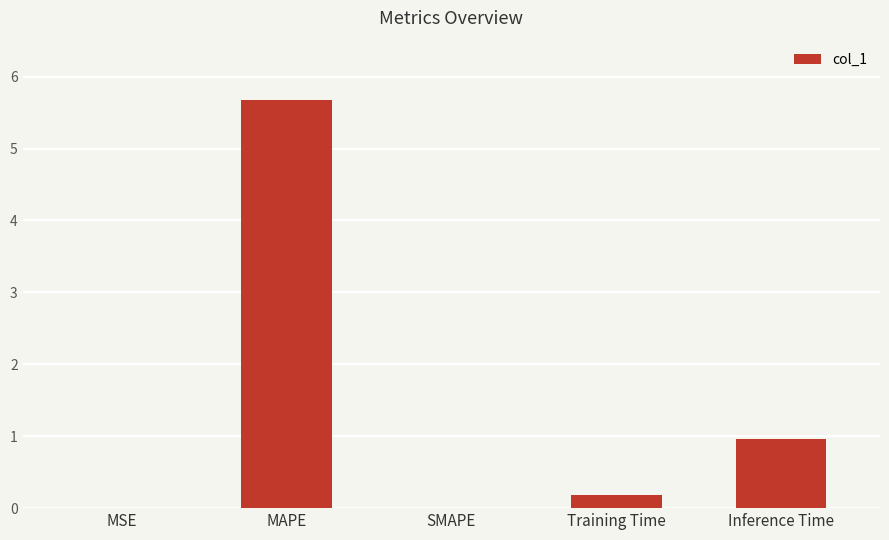

Are the bars horizontal?

No